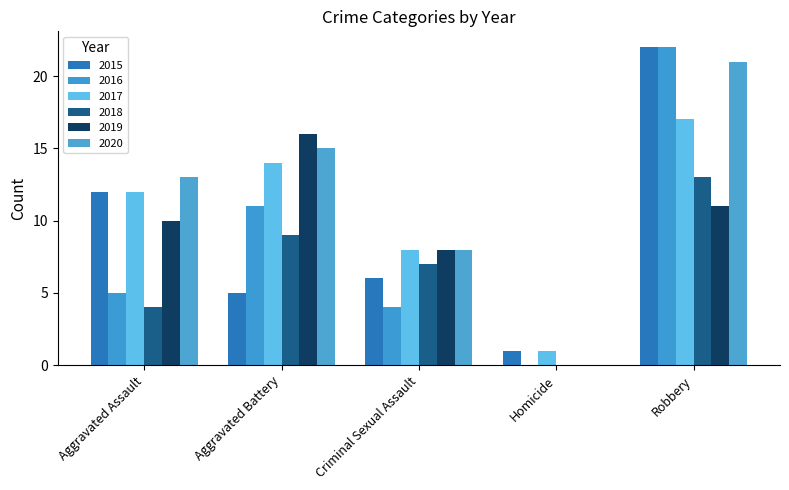

What are all the series names shown in the legend?

2015, 2016, 2017, 2018, 2019, 2020